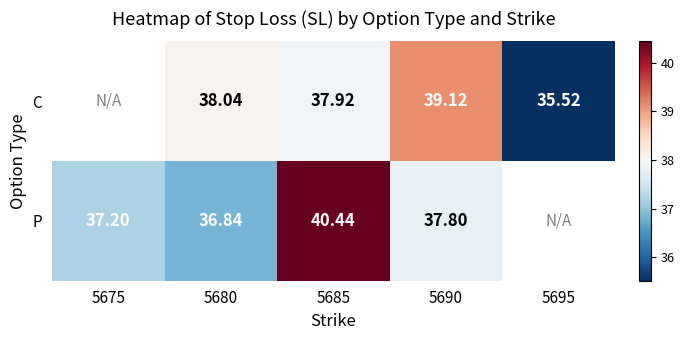

Which has a higher value, 5695 or 5675?

5675